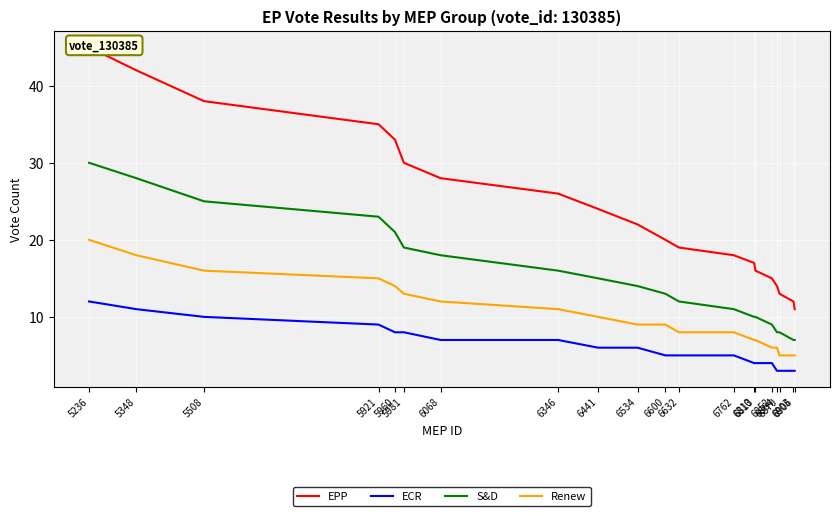

Reading left to right, transcribe all the data shown in this chart.

EPP: 5236=45	5348=42	5508=38	5921=35	5960=33	5981=30	6068=28	6346=26	6441=24	6534=22	6600=20	6632=19	6762=18	6810=17	6813=16	6852=15	6864=14	6870=13	6903=12	6906=11
ECR: 5236=12	5348=11	5508=10	5921=9	5960=8	5981=8	6068=7	6346=7	6441=6	6534=6	6600=5	6632=5	6762=5	6810=4	6813=4	6852=4	6864=3	6870=3	6903=3	6906=3
S&D: 5236=30	5348=28	5508=25	5921=23	5960=21	5981=19	6068=18	6346=16	6441=15	6534=14	6600=13	6632=12	6762=11	6810=10	6813=10	6852=9	6864=8	6870=8	6903=7	6906=7
Renew: 5236=20	5348=18	5508=16	5921=15	5960=14	5981=13	6068=12	6346=11	6441=10	6534=9	6600=9	6632=8	6762=8	6810=7	6813=7	6852=6	6864=6	6870=5	6903=5	6906=5